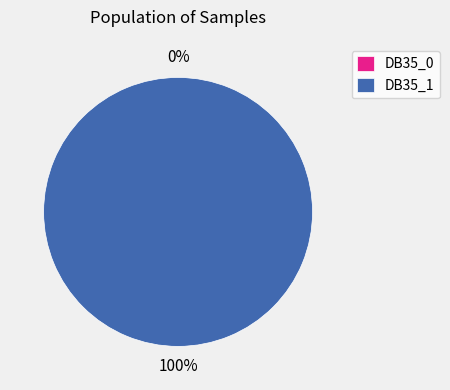

What portion of the pie excludes DB35_0?

100.0%